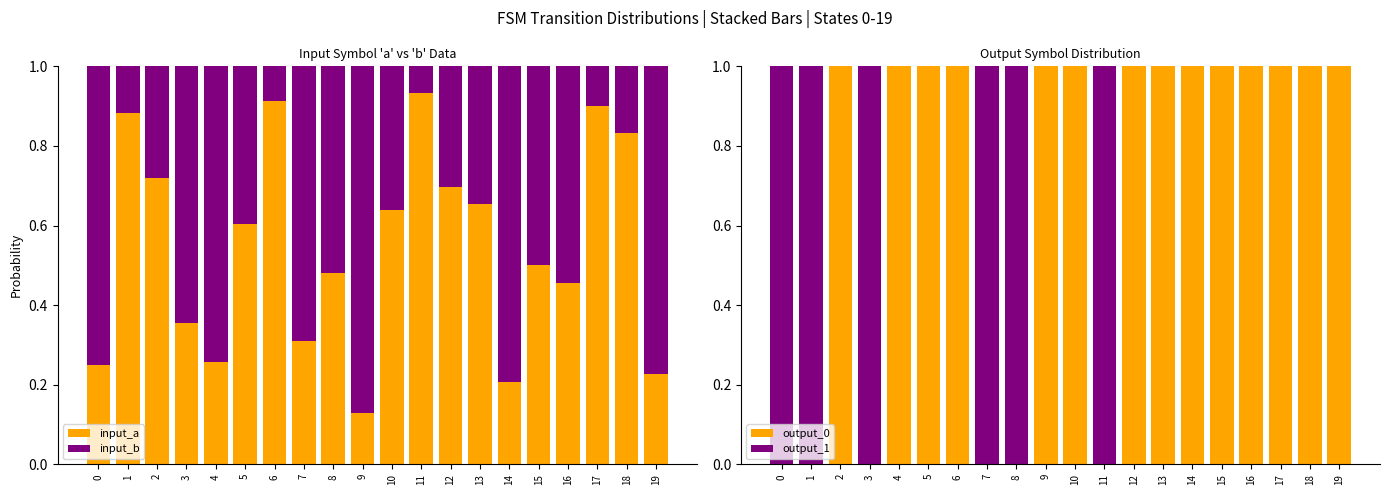

Which series changed the most between 0 and 3?

input_a